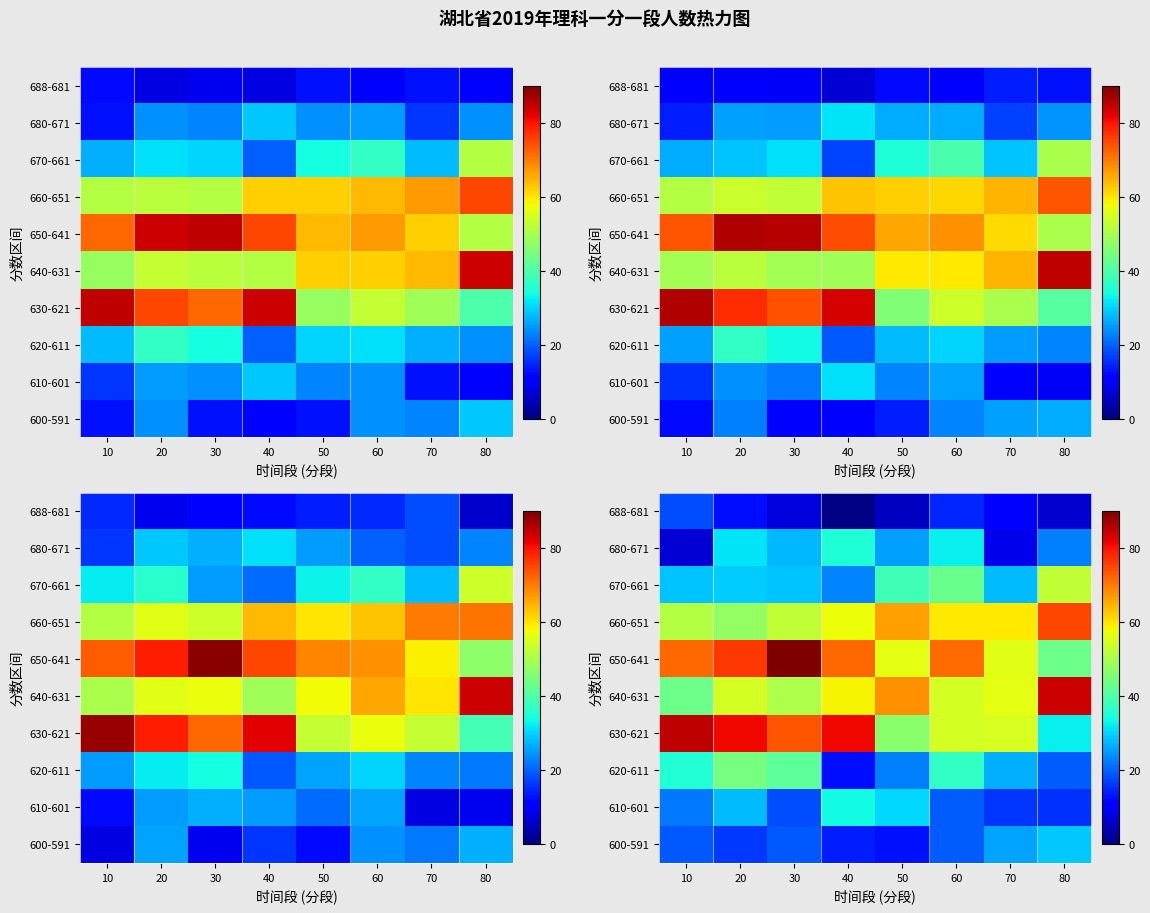

Which label corresponds to the largest value in the chart?

30